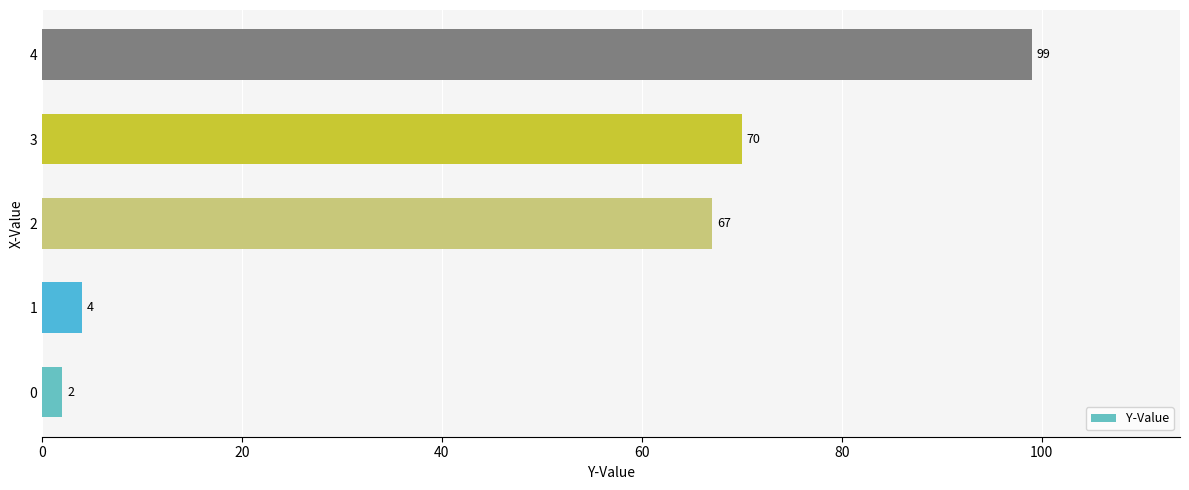

What is the change in value from 1 to 4?

+95